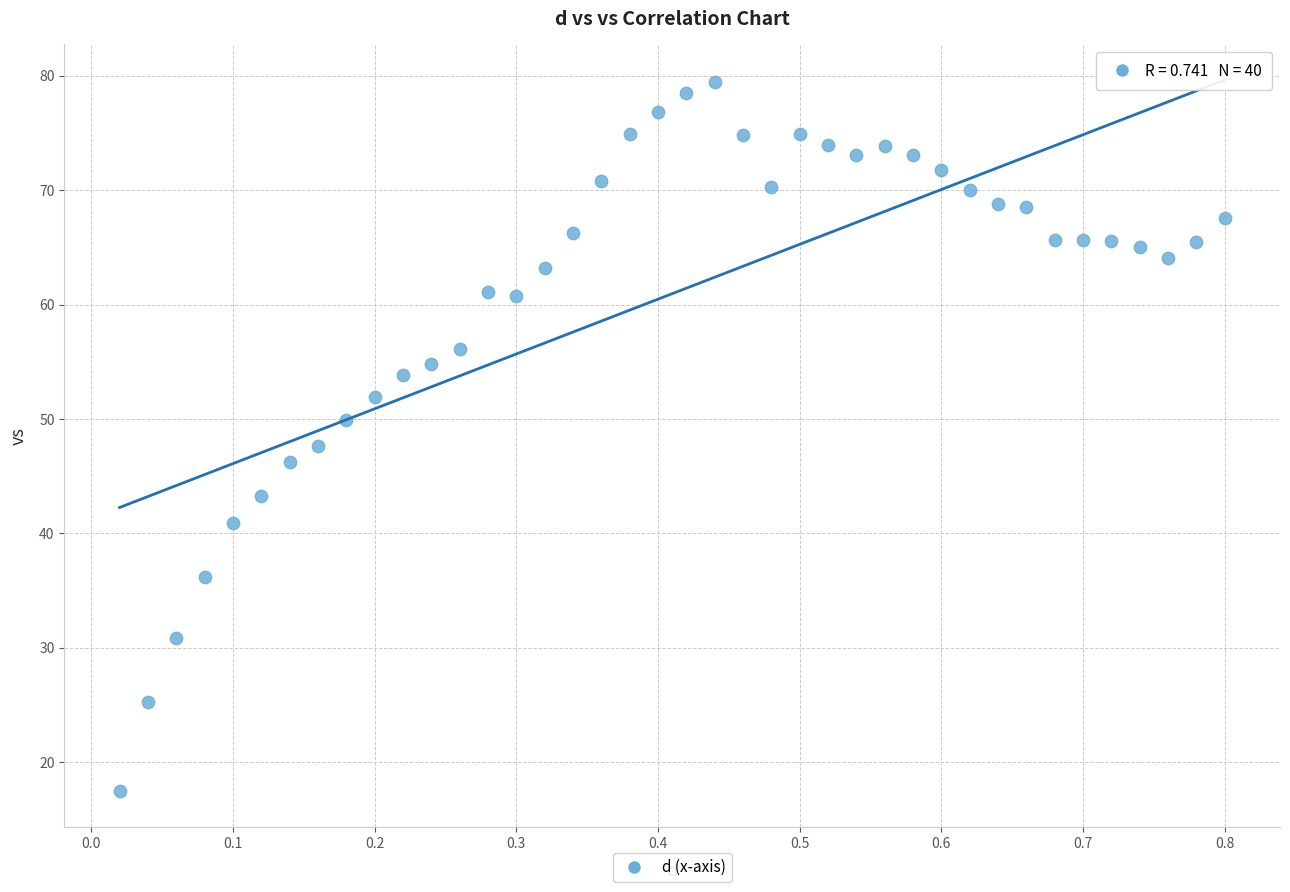

What is the range of Y values (max minus min)?

62.0